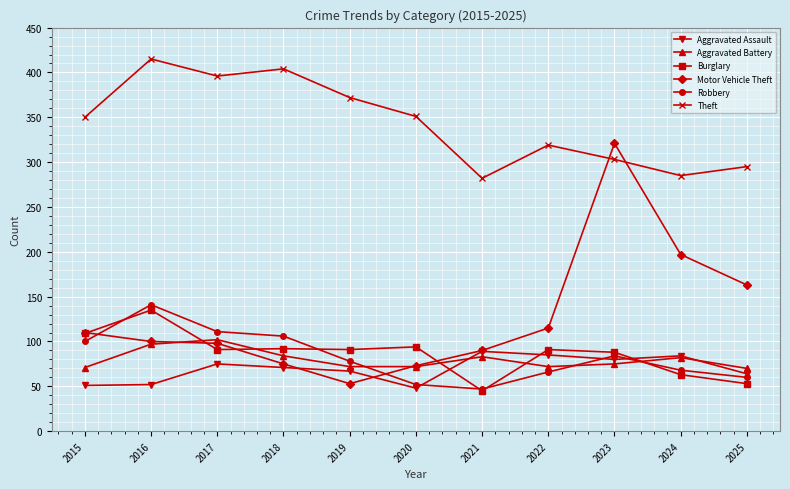

At which label does Robbery reach its minimum?

2021